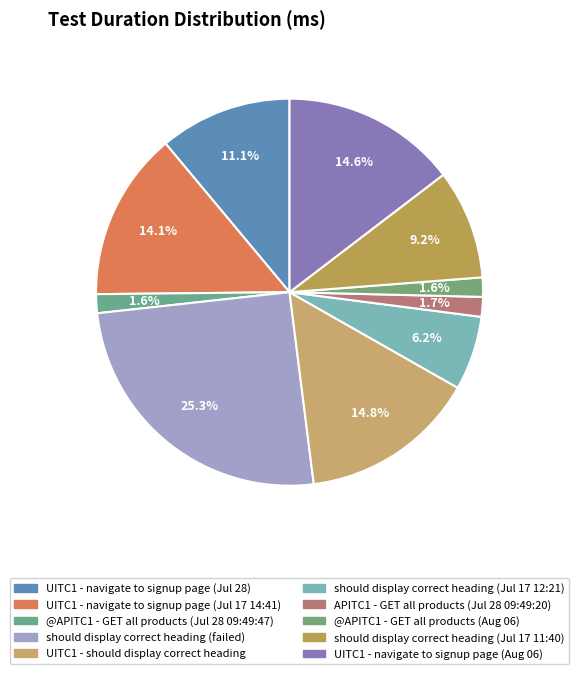

Rank the categories by value from lowest to highest.

@APITC1 - GET all products (Jul 28 09:49:47), @APITC1 - GET all products (Aug 06), APITC1 - GET all products (Jul 28 09:49:20), should display correct heading (Jul 17 12:21), should display correct heading (Jul 17 11:40), UITC1 - navigate to signup page (Jul 28), UITC1 - navigate to signup page (Jul 17 14:41), UITC1 - navigate to signup page (Aug 06), UITC1 - should display correct heading, should display correct heading (failed)